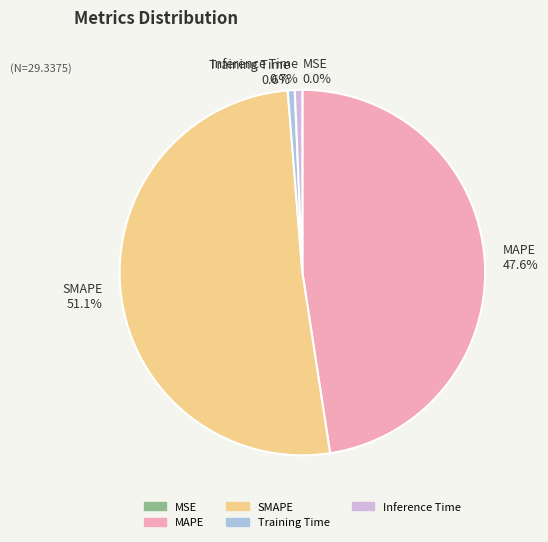

Is it true that SMAPE is 43% of the pie?

False